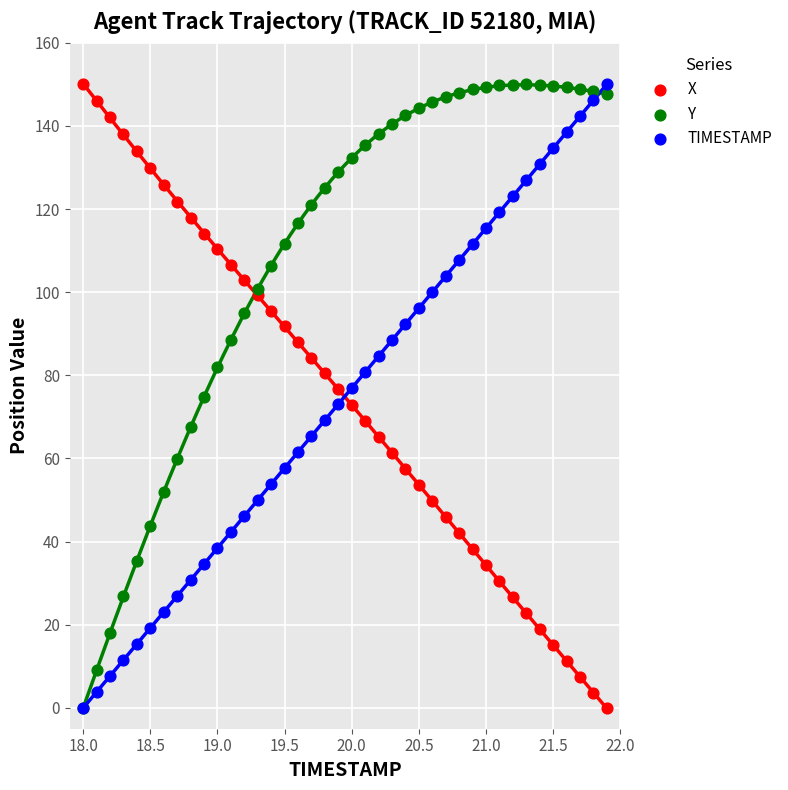

Is the value of X at 25 greater than the value of TIMESTAMP at 21.2?

No